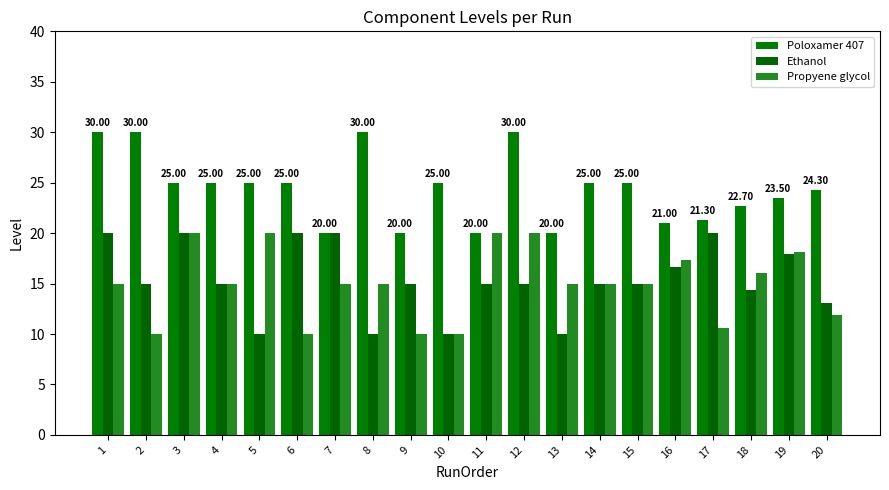

At which category is the sum across all series the highest?

1